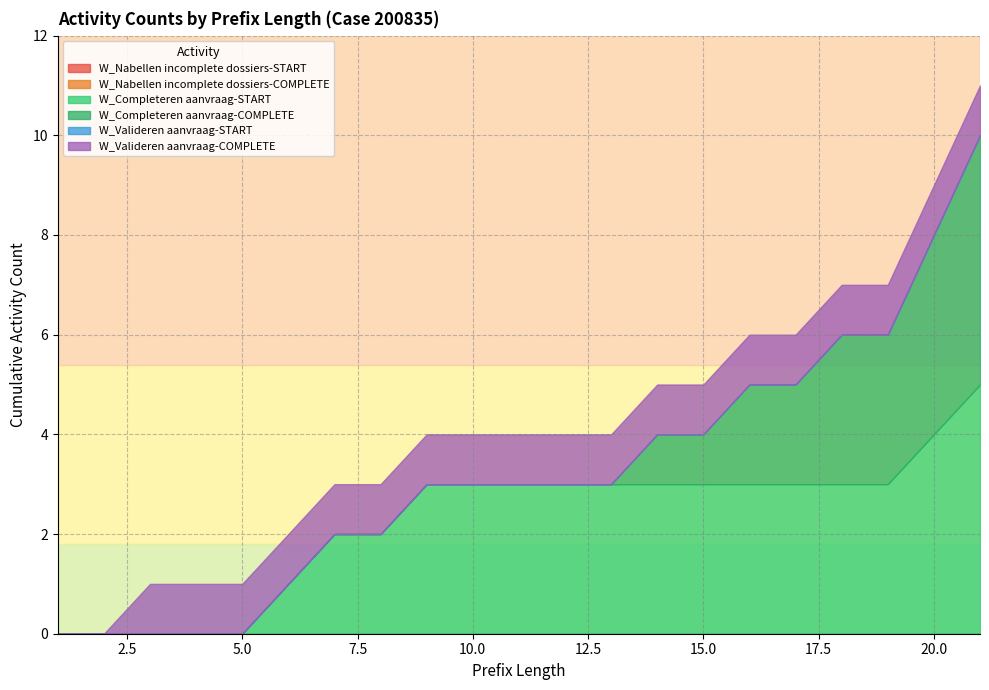

Reading right to left, transcribe all the data shown in this chart.

W_Nabellen incomplete dossiers-START: 0	0	0	0	0	0	0	0	0	0	0	0	0	0	0	0	0	0	0	0	0
W_Nabellen incomplete dossiers-COMPLETE: 0	0	0	0	0	0	0	0	0	0	0	0	0	0	0	0	0	0	0	0	0
W_Completeren aanvraag-START: 5	4	3	3	3	3	3	3	3	3	3	3	3	2	2	1	0	0	0	0	0
W_Completeren aanvraag-COMPLETE: 5	4	3	3	2	2	1	1	0	0	0	0	0	0	0	0	0	0	0	0	0
W_Valideren aanvraag-START: 0	0	0	0	0	0	0	0	0	0	0	0	0	0	0	0	0	0	0	0	0
W_Valideren aanvraag-COMPLETE: 1	1	1	1	1	1	1	1	1	1	1	1	1	1	1	1	1	1	1	0	0